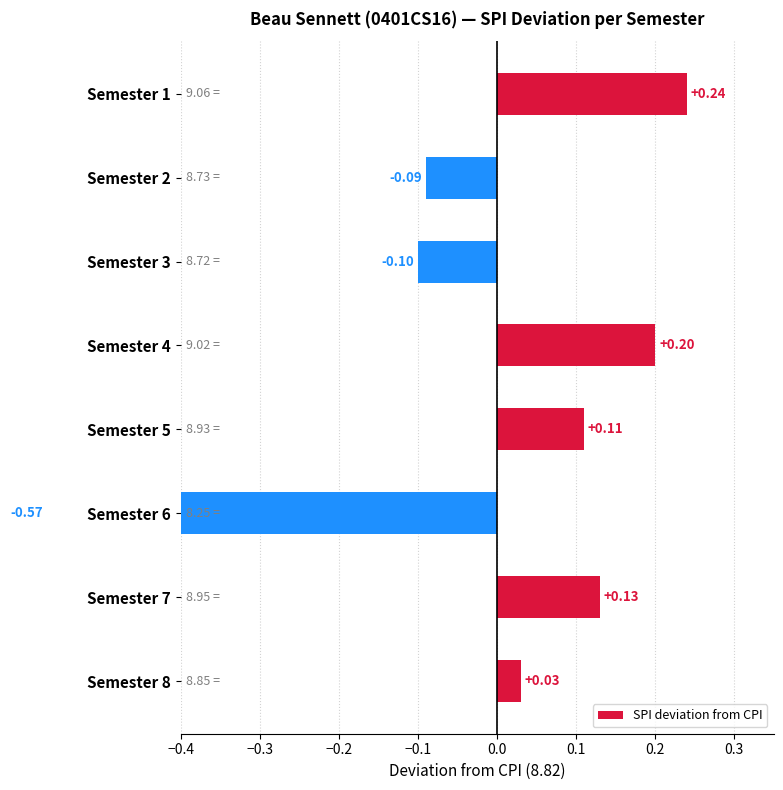

Reading left to right, extract all data points from this chart.

0.0	0.1	-0.6	0.1	0.2	-0.1	-0.1	0.2